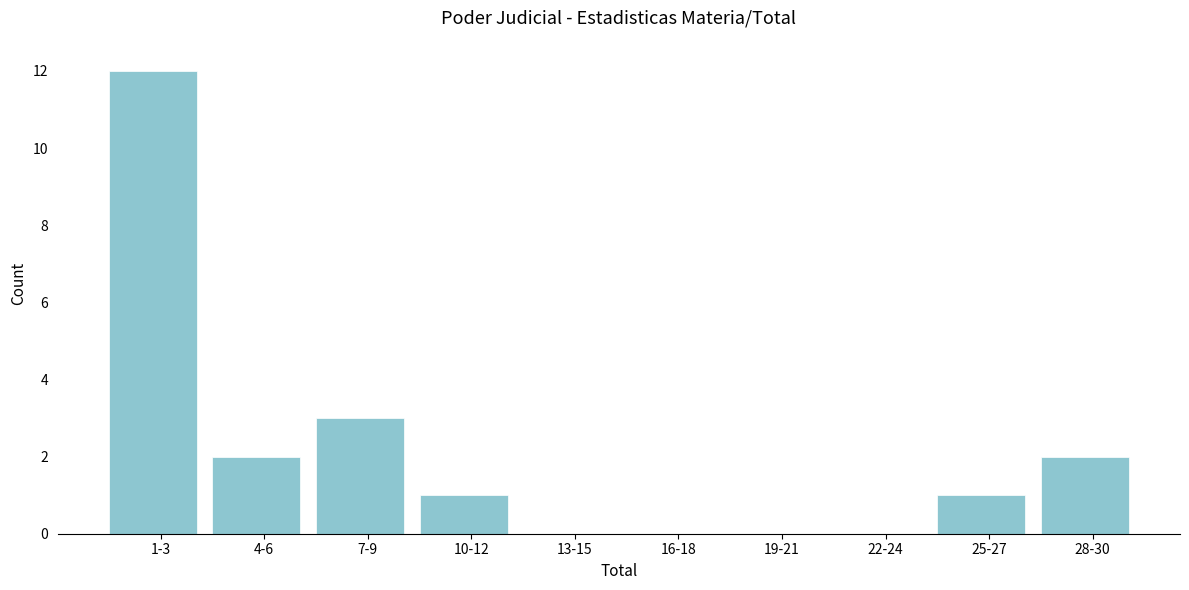

Reading left to right, transcribe all the data shown in this chart.

1-3=12	4-6=2	7-9=3	10-12=1	13-15=0	16-18=0	19-21=0	22-24=0	25-27=1	28-30=2